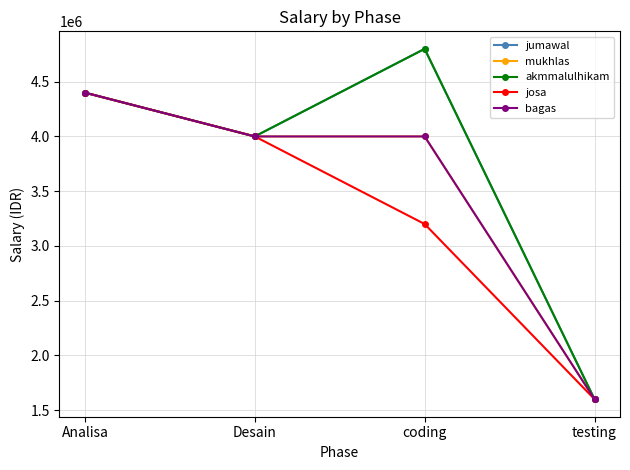

True or false: bagas and jumawal cross at least once.

False